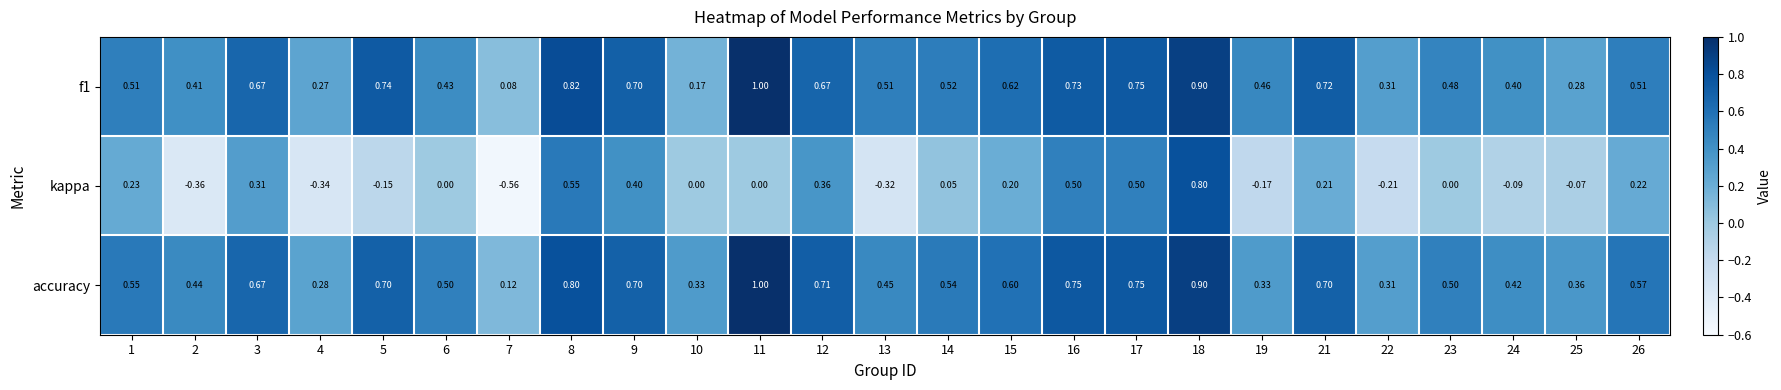

Which series has the largest total across all categories?

accuracy